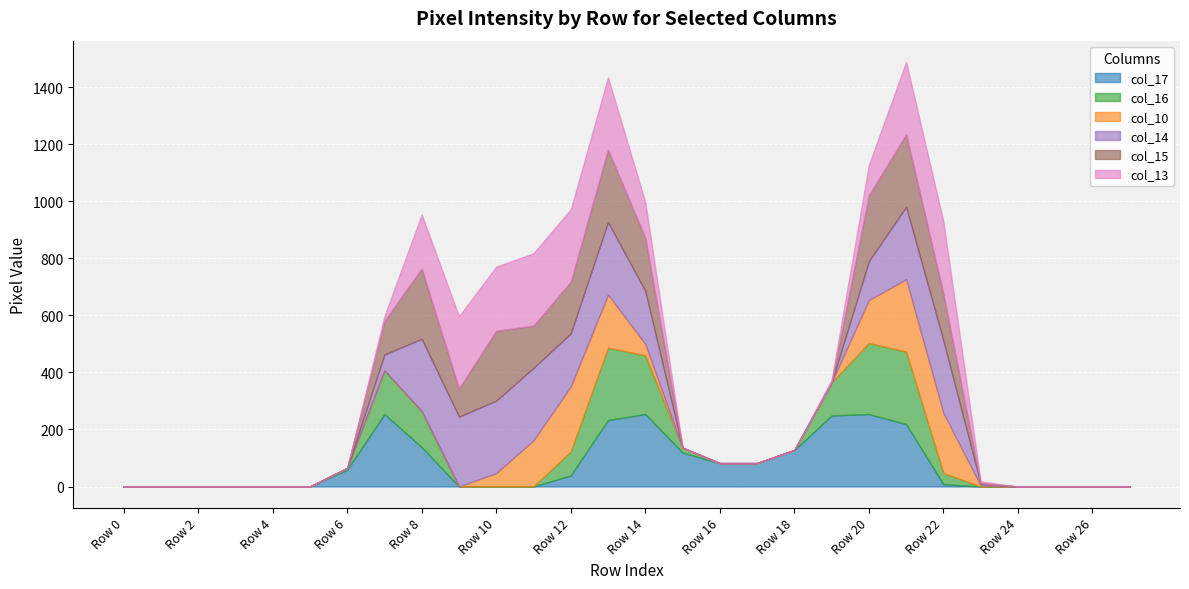

At which label is col_15 closest to 127?

Row 7